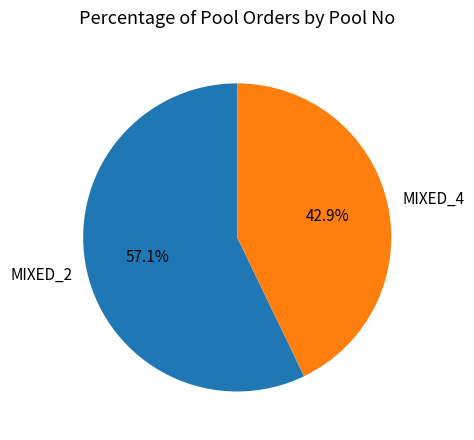

Which slice is the largest?

MIXED_2